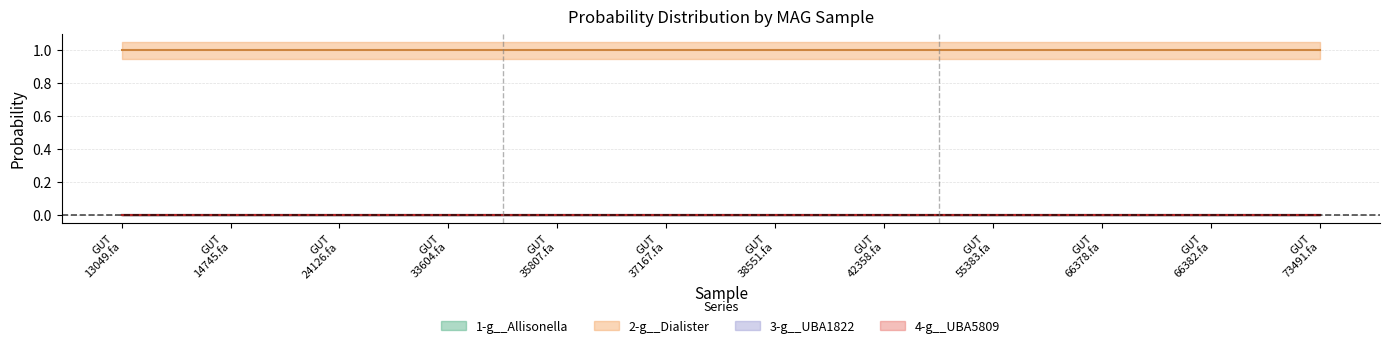

Which category has the highest value across all series?

MAG-GUT55383.fa